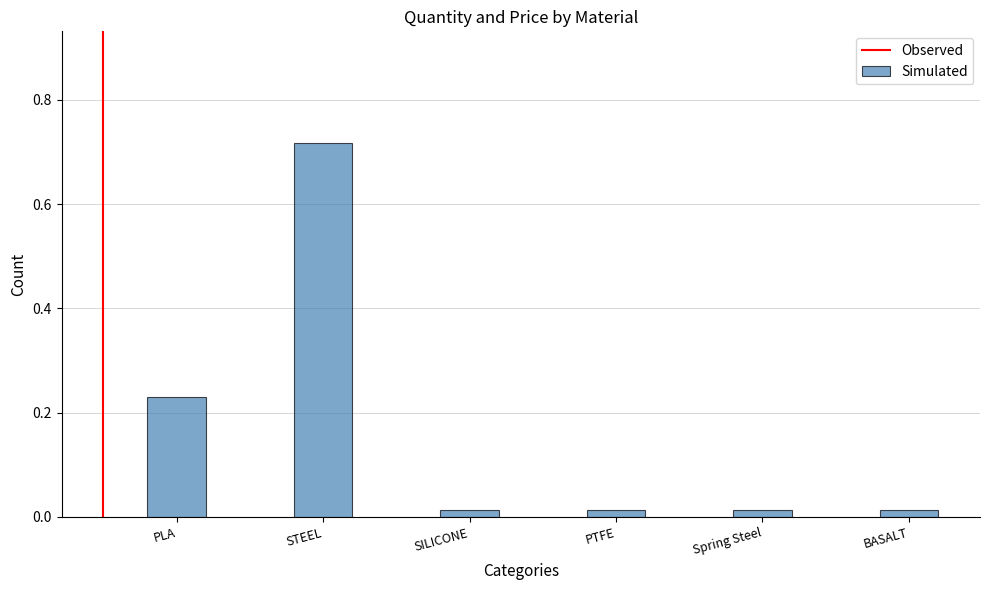

Which category has the highest value across all series?

STEEL